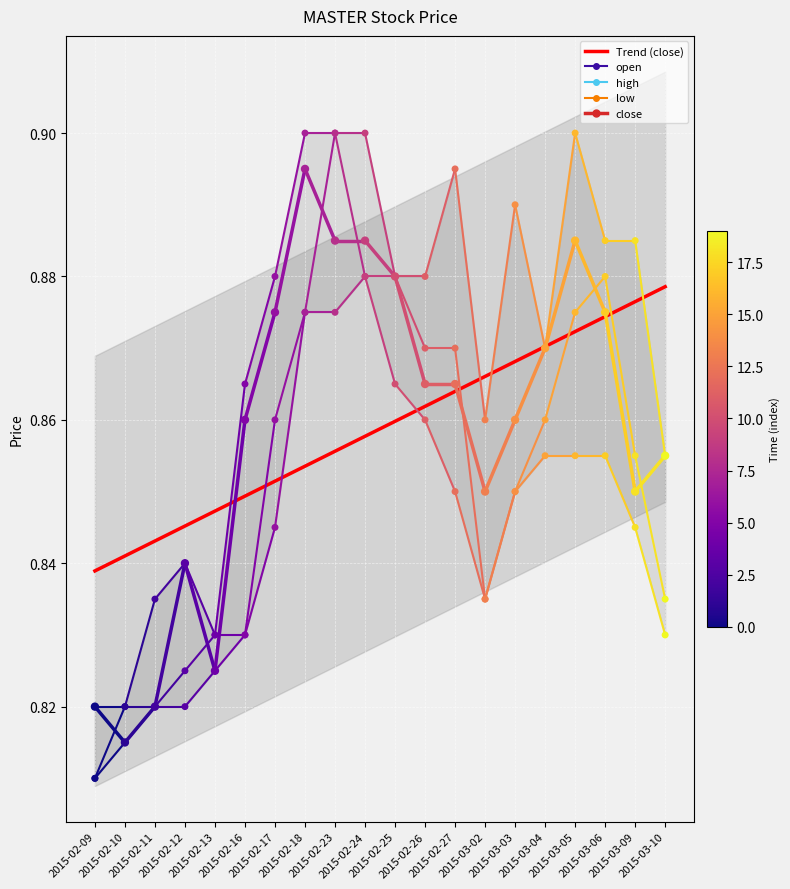

Which series has the widest spread of Y values?

open